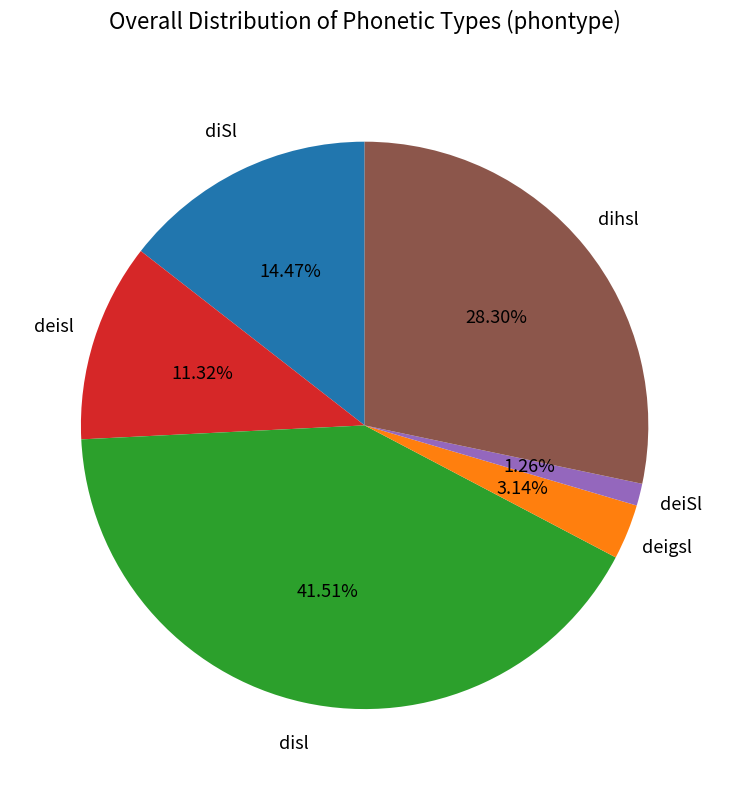

Is there a majority slice in this chart?

No